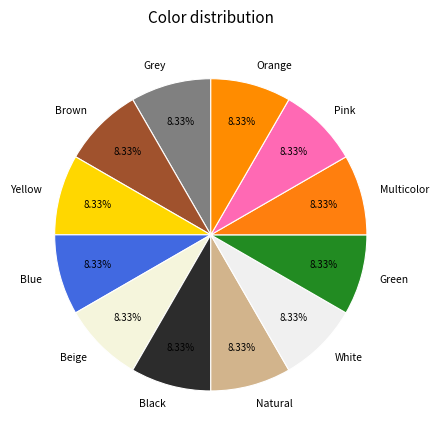

What percentage is the Blue slice, to the nearest percent?

8%